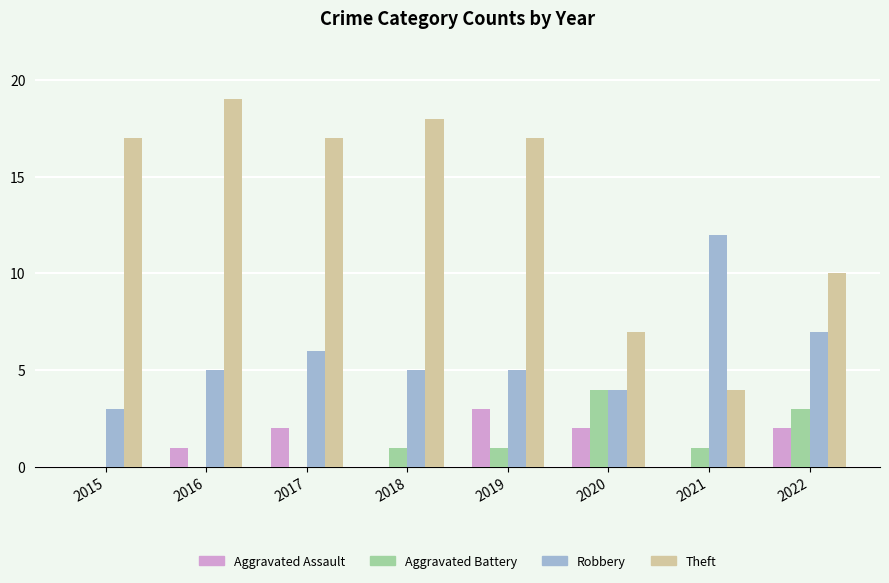

Reading right to left, extract all data points from this chart.

Aggravated Assault: 2	0	2	3	0	2	1	0
Aggravated Battery: 3	1	4	1	1	0	0	0
Robbery: 7	12	4	5	5	6	5	3
Theft: 10	4	7	17	18	17	19	17